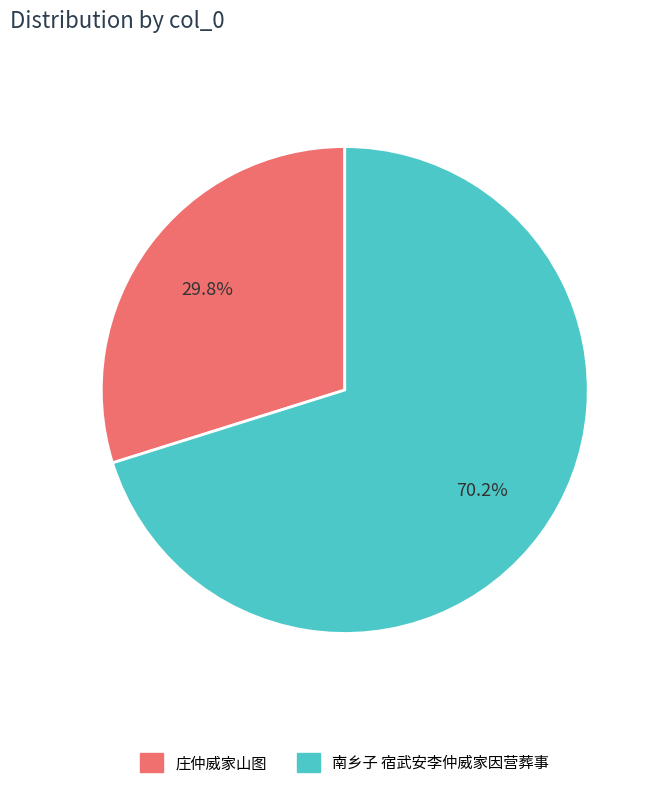

True or false: 南乡子 宿武安李仲威家因营葬事 accounts for 78% of the total.

False